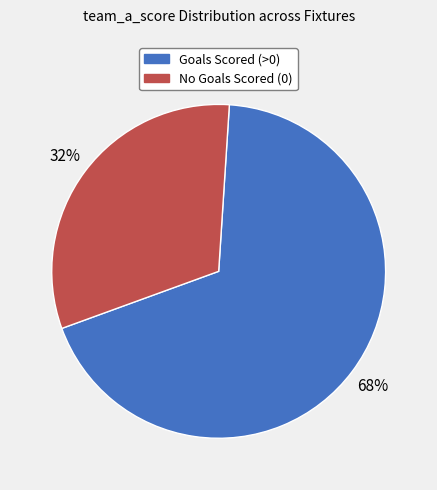

How many segments does this pie chart have?

2